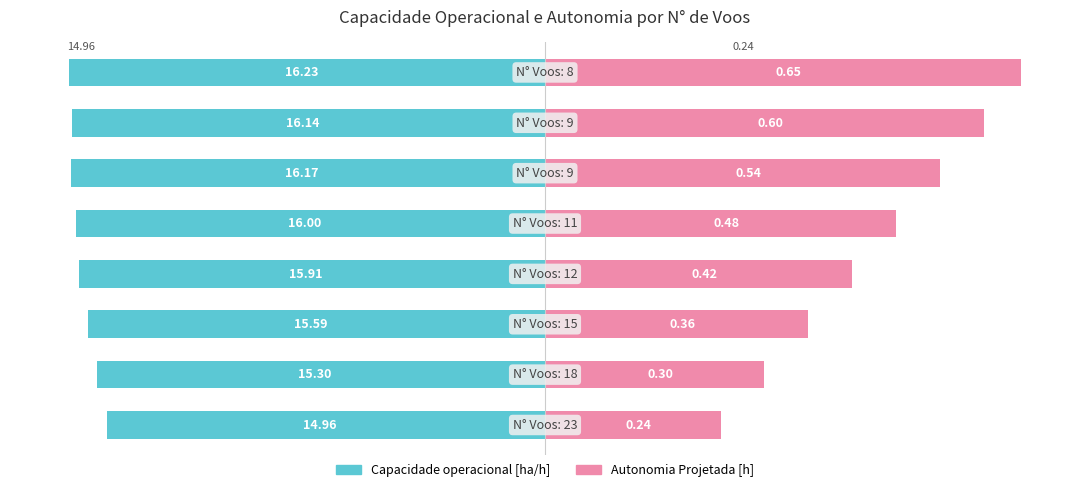

How many data points in Capacidade operacional [ha/h] are less than -78?

5